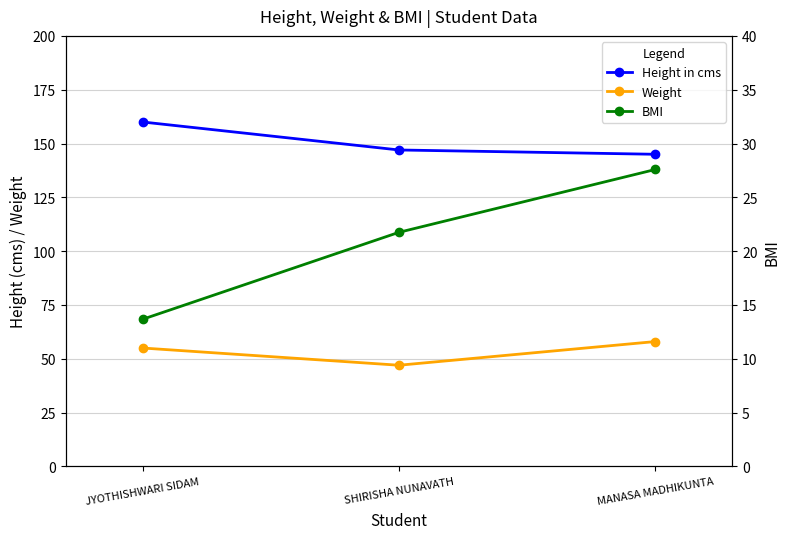

List the series in order of their peak value, highest first.

Height in cms, Weight, BMI